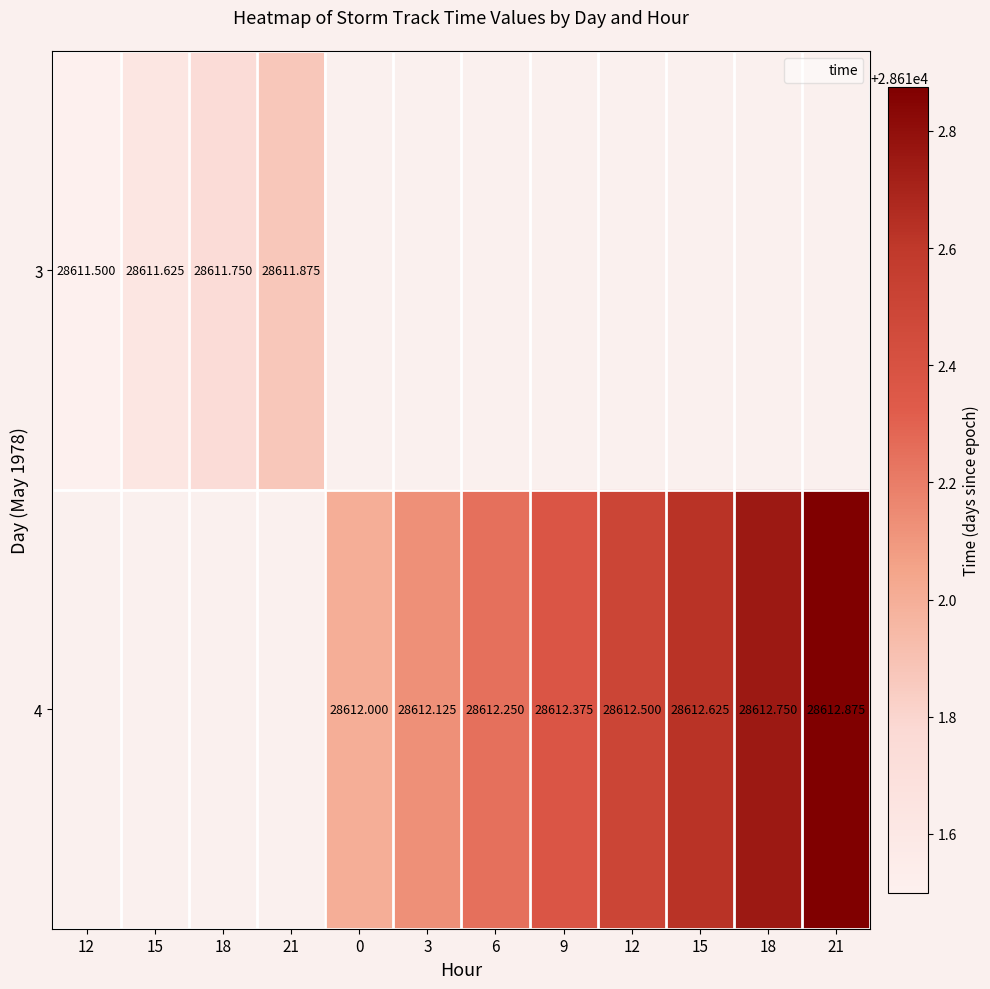

How many values in the 4 series exceed 28612?

7